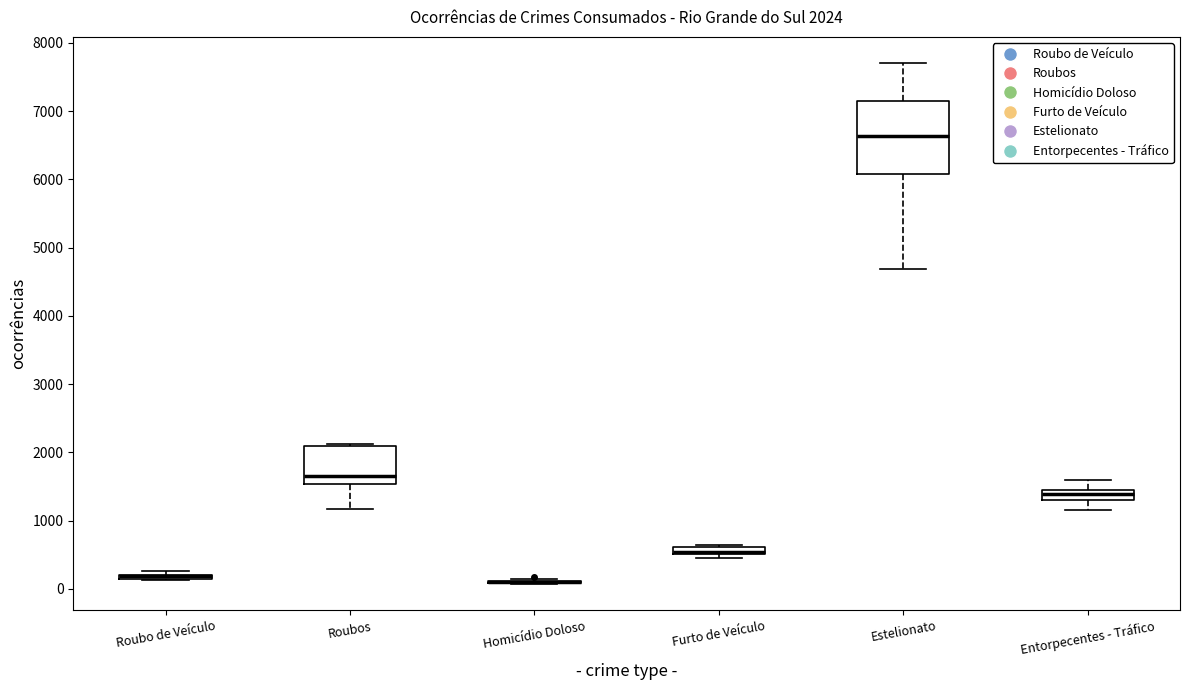

Which box is the tallest, from its lower edge to its upper edge?

Estelionato